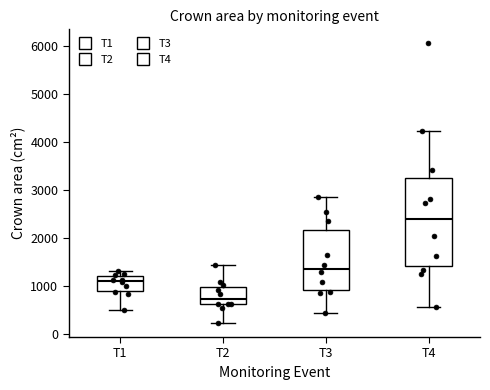

Reading left to right, transcribe this box plot: for each box, give where its median line is, the range the box spans, and where its two whiskers end, as read against the y-axis. The values are not printed on the chart, so give them approximately, as read against the axis.

T1: median 1100, box 900 to 1200, whiskers 500 to 1300
T2: median 700, box 600 to 1000, whiskers 200 to 1400
T3: median 1400, box 900 to 2200, whiskers 400 to 2900
T4: median 2400, box 1400 to 3300, whiskers 600 to 4200